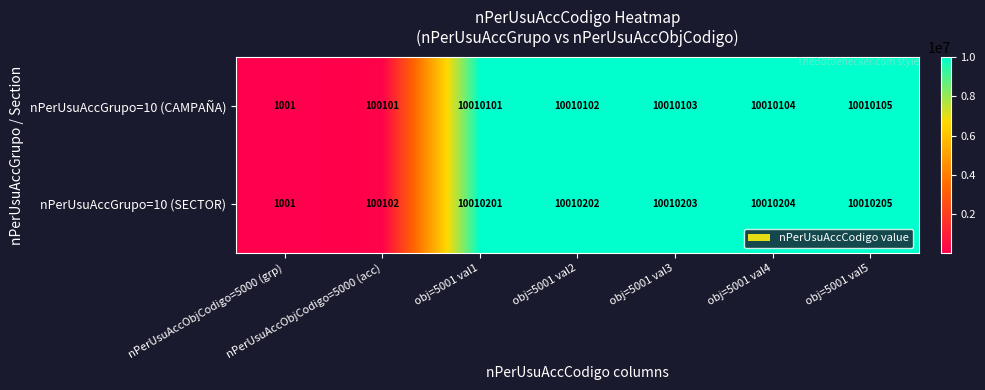

What is the difference between the maximum and second lowest values in the nPerUsuAccGrupo=10 (CAMPAÑA) series?

9910004